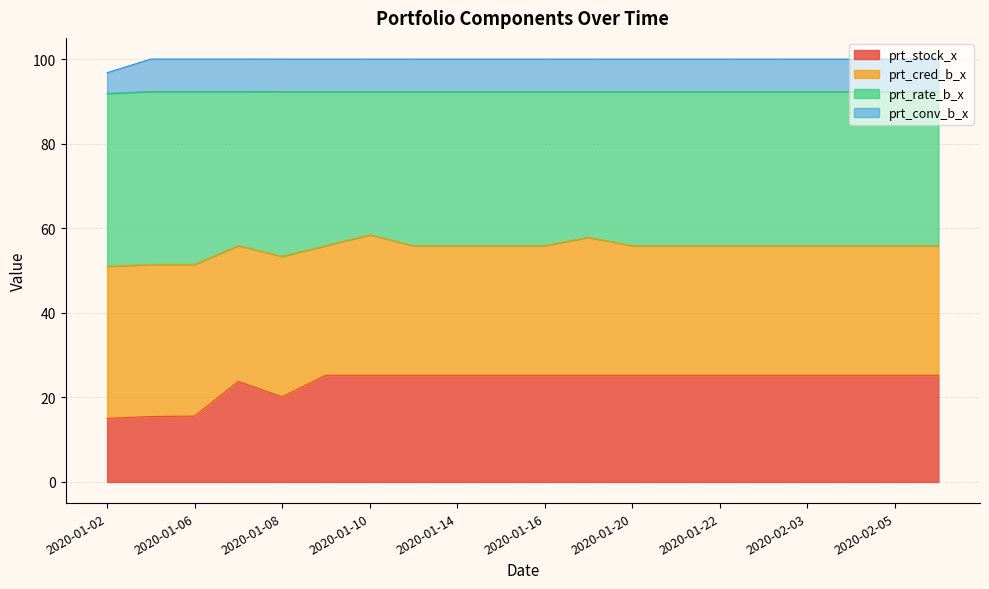

What is the maximum value shown in the chart?

100.0